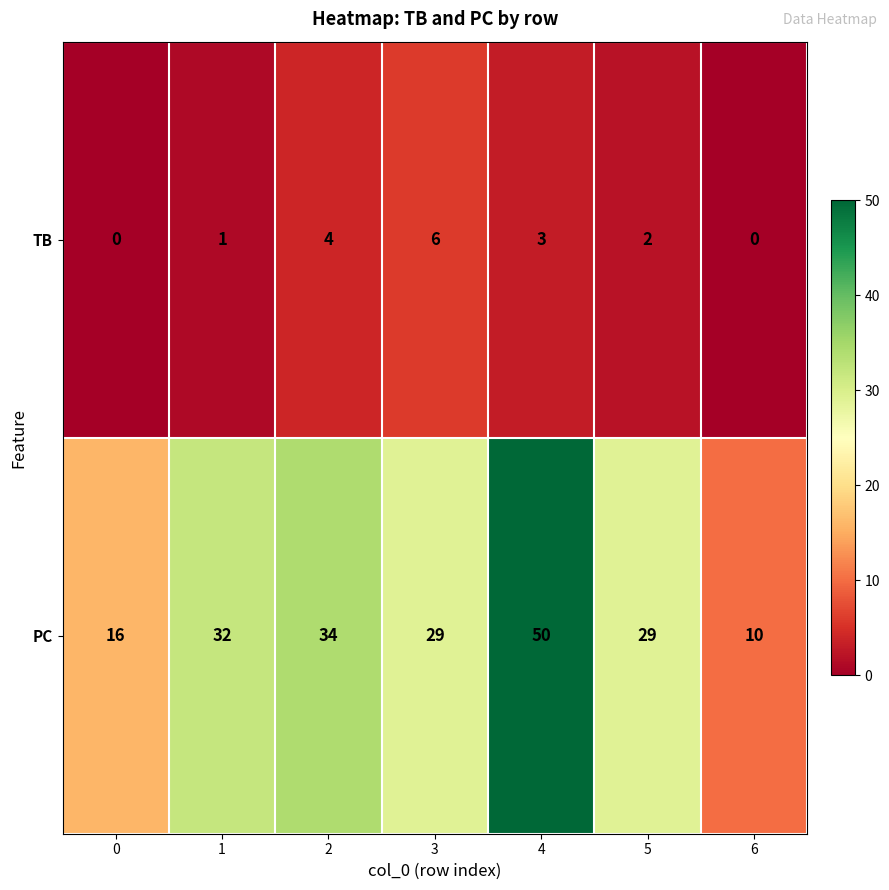

The PC series shows 52 at 5. True or false?

False